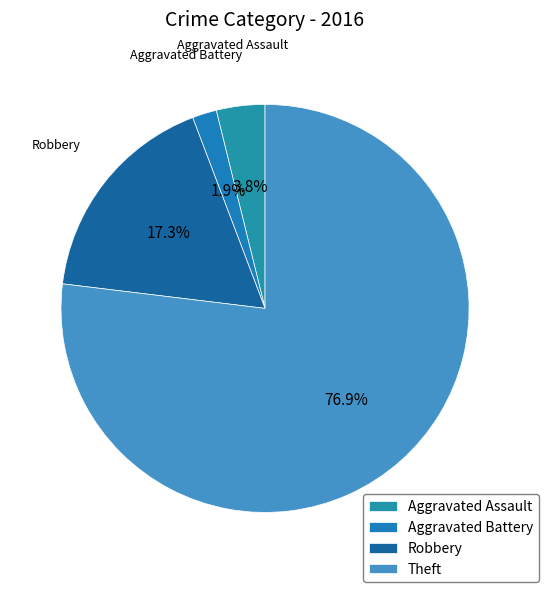

Between Aggravated Battery and Robbery, which is larger?

Robbery